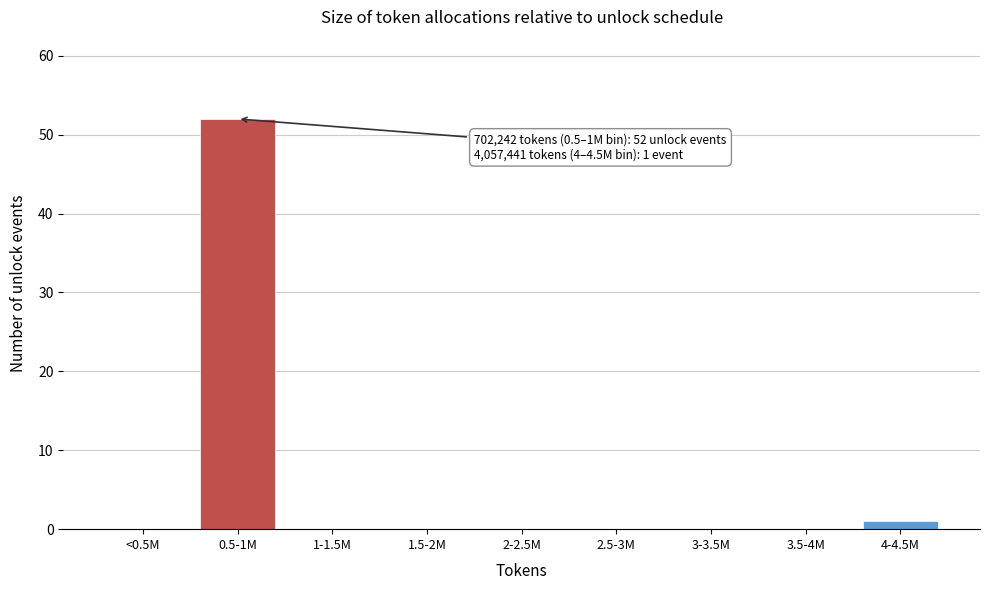

Reading right to left, transcribe all the data shown in this chart.

4-4.5M=1	3.5-4M=0	3-3.5M=0	2.5-3M=0	2-2.5M=0	1.5-2M=0	1-1.5M=0	0.5-1M=52	<0.5M=0